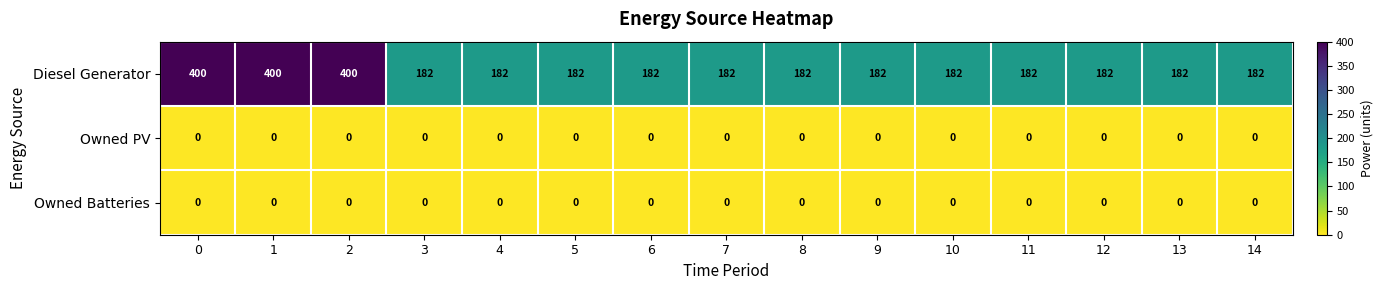

Which series has the largest total across all categories?

Diesel Generator